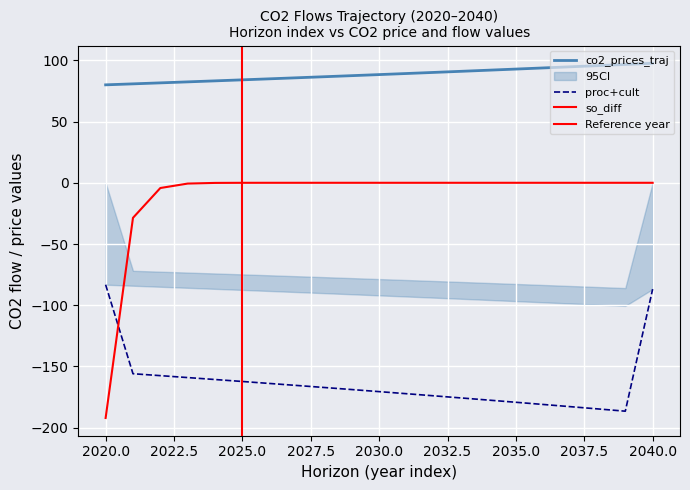

How many categories are shown in the chart?

21